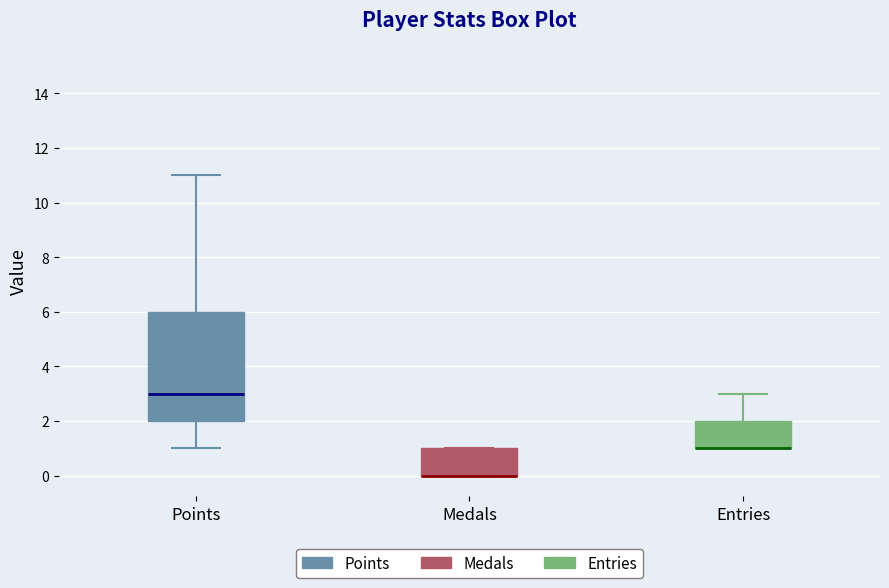

Reading left to right, read every box against the y-axis: the position of its median line, the range the box covers, and the ends of its whiskers. The values are not printed on the chart, so give them approximately, as read against the axis.

Points: median 3, box 2 to 6, whiskers 1 to 11
Medals: median 0 (drawn on the box's lower edge), box 0 to 1, whiskers 0 to 1
Entries: median 1 (drawn on the box's lower edge), box 1 to 2, whiskers 1 to 3